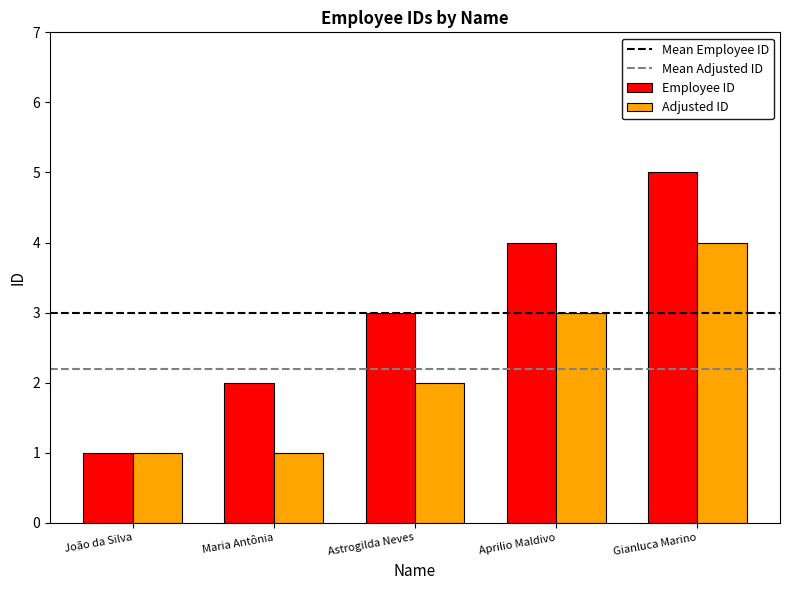

List the series in order of their peak value, lowest first.

Adjusted ID, Employee ID